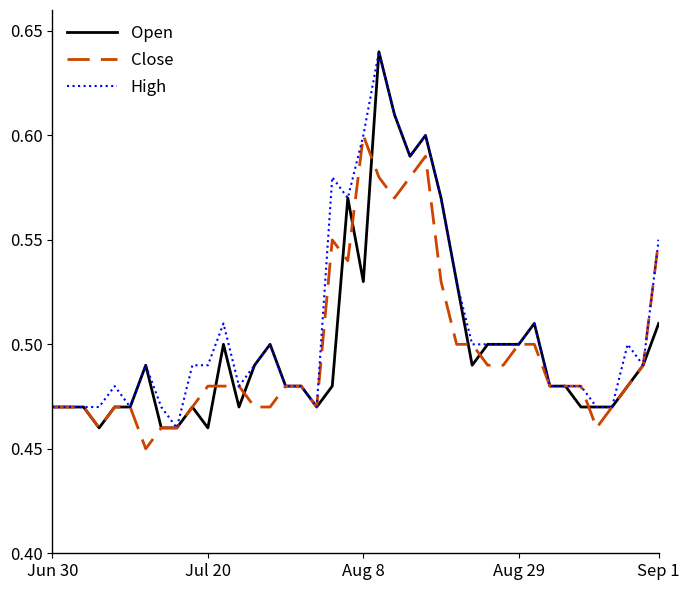

How many lines are shown in the chart?

3